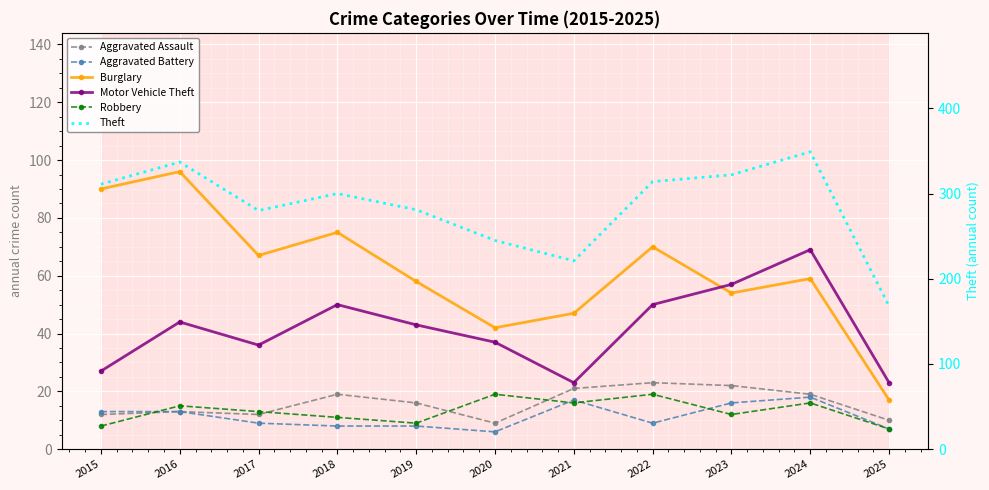

What is the difference between the Aggravated Battery values at 2021 and 2022?

8